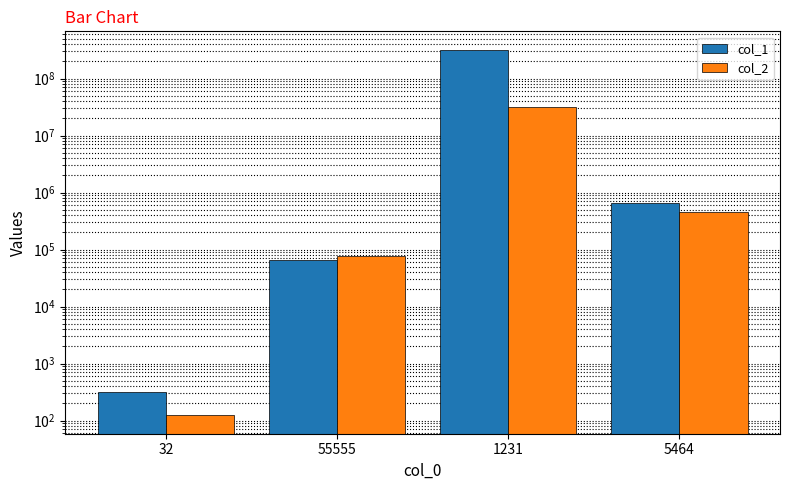

What is the average value of the col_1 series?

80461236